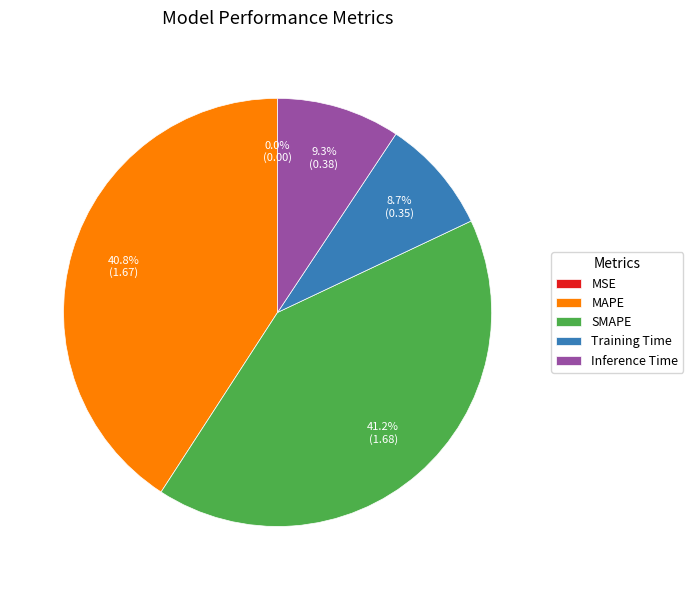

Combined, what portion of the pie is Inference Time and Training Time?

18.0%